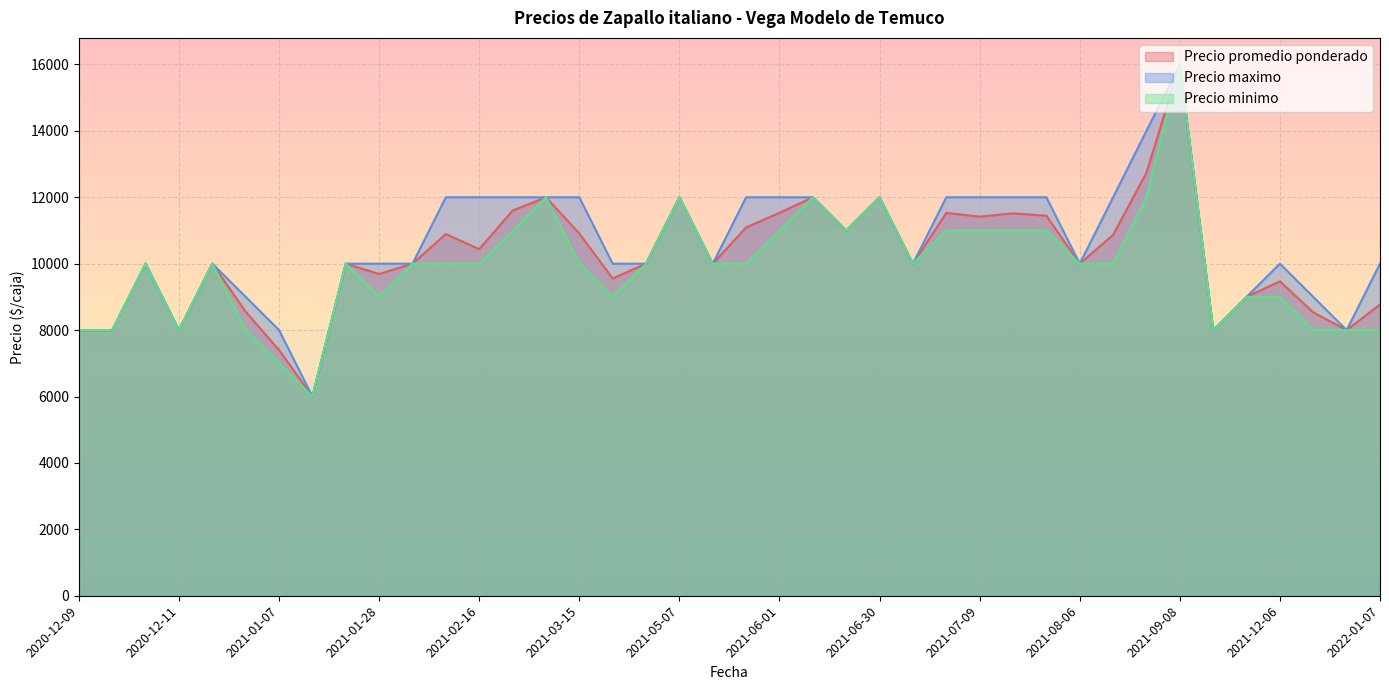

True or false: Precio promedio ponderado and Precio maximo cross at least once.

False